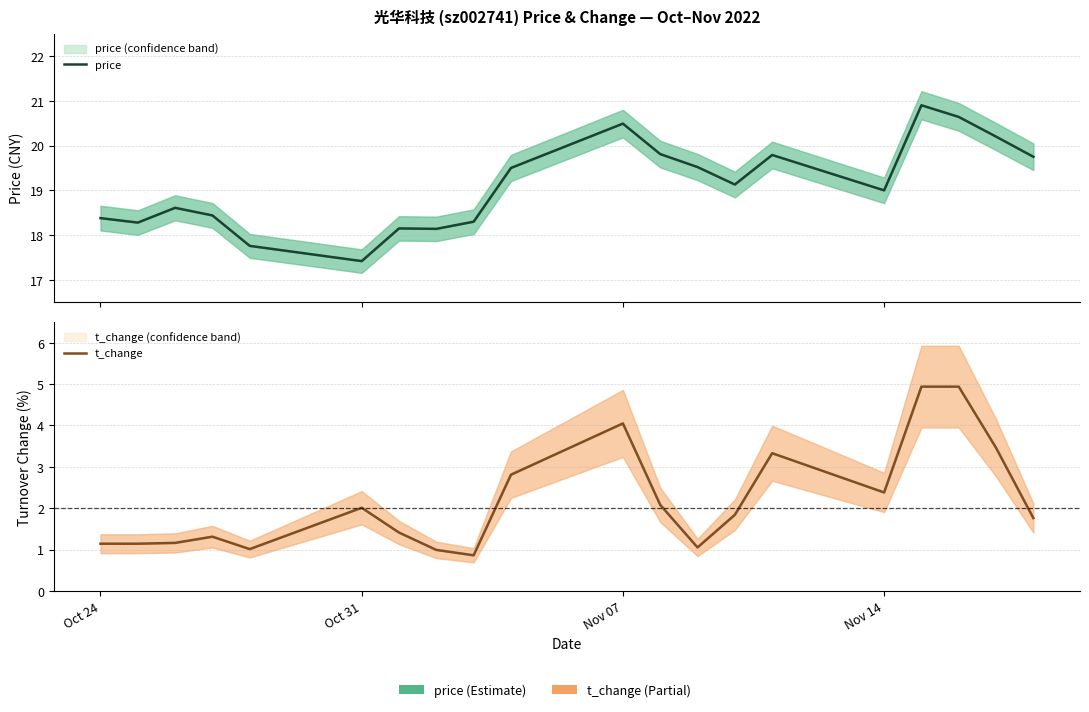

The t_change series shows 5.4 at 14. True or false?

False